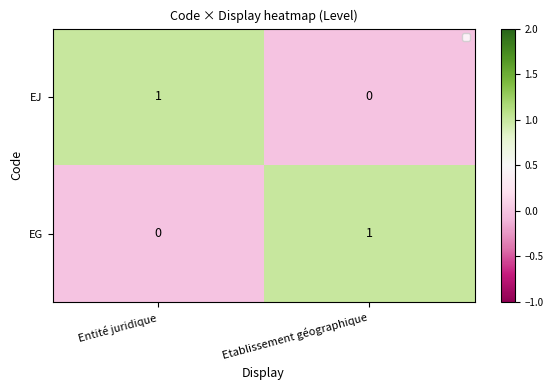

Rank the series at Entité juridique from lowest to highest value.

EG, EJ